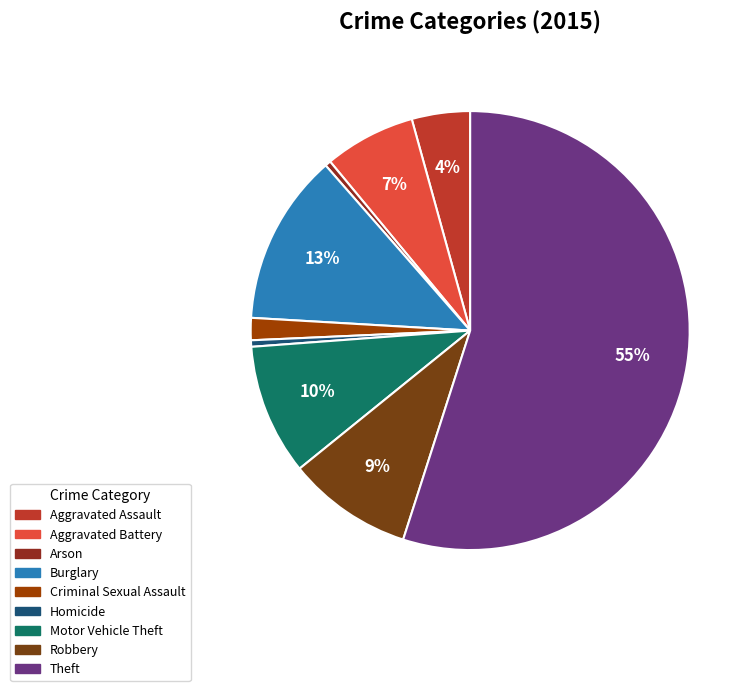

True or false: Aggravated Battery accounts for 1% of the total.

False